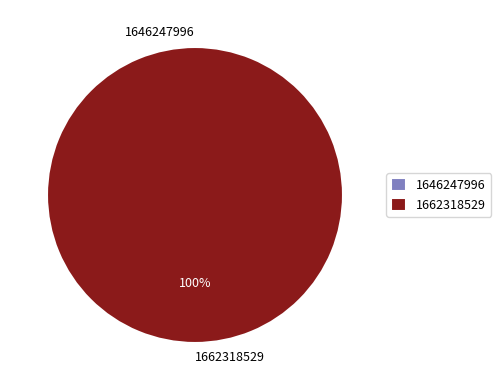

What percentage is the 1662318529 slice, to the nearest percent?

100%